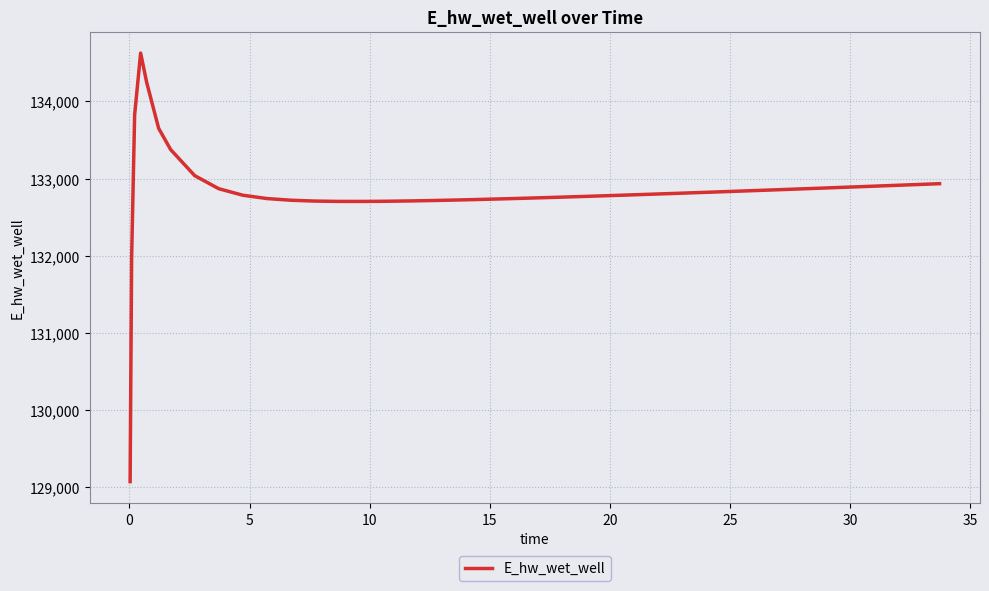

What is the smallest value displayed?

129070.3